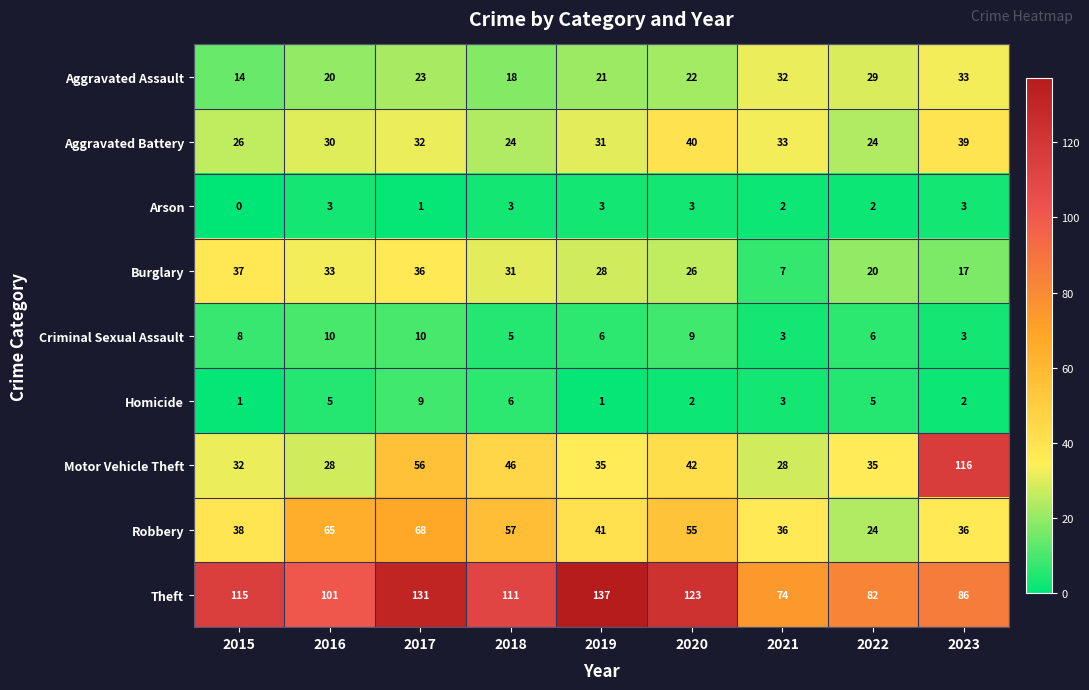

At which category does the chart reach its peak across all series?

2019